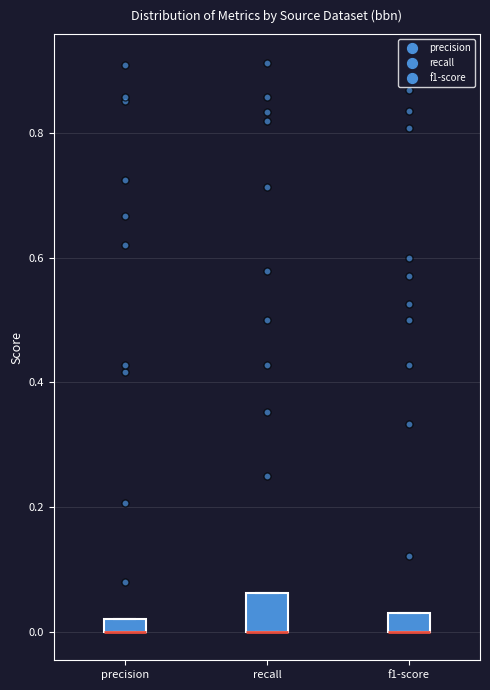

Which box is the tallest, from its lower edge to its upper edge?

recall